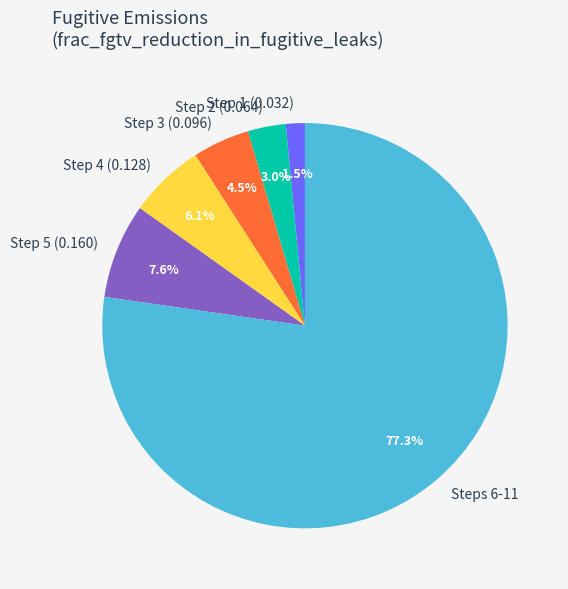

Between Step 4 (0.128) and Step 3 (0.096), which is larger?

Step 4 (0.128)